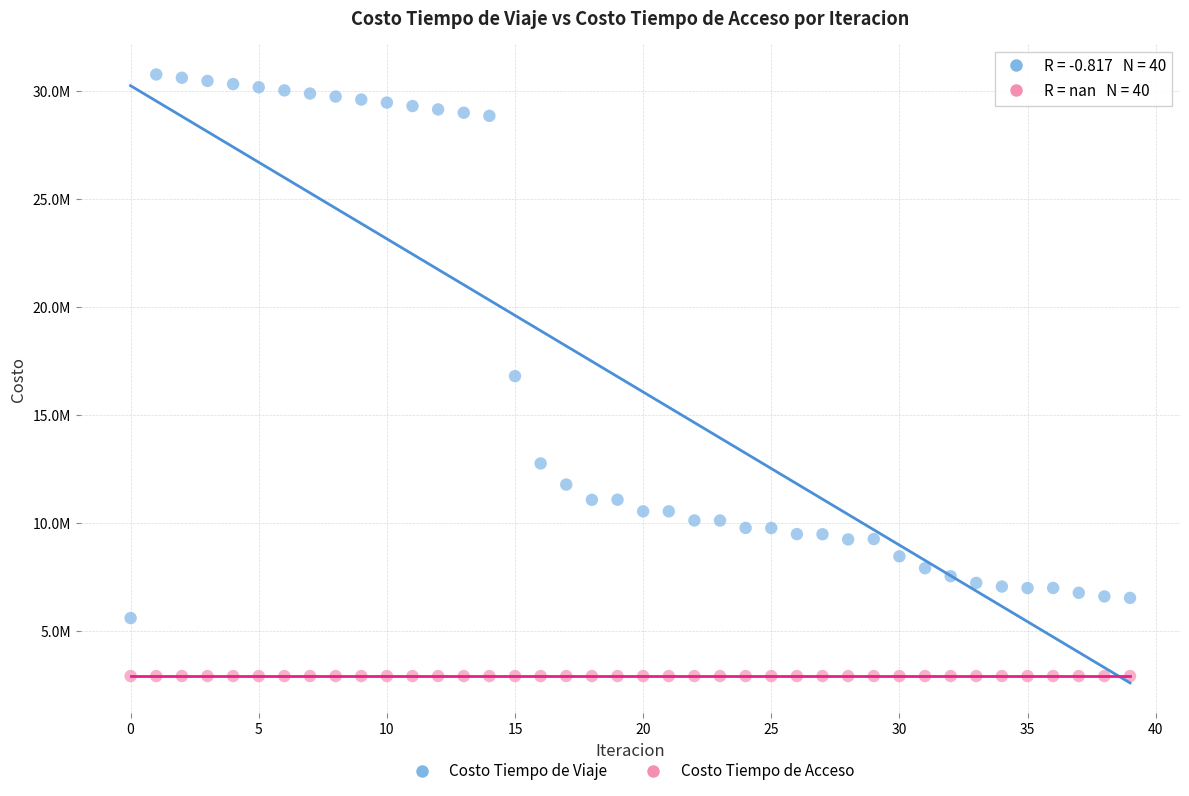

What are all the series names shown in the legend?

Costo Tiempo de Viaje, Costo Tiempo de Acceso